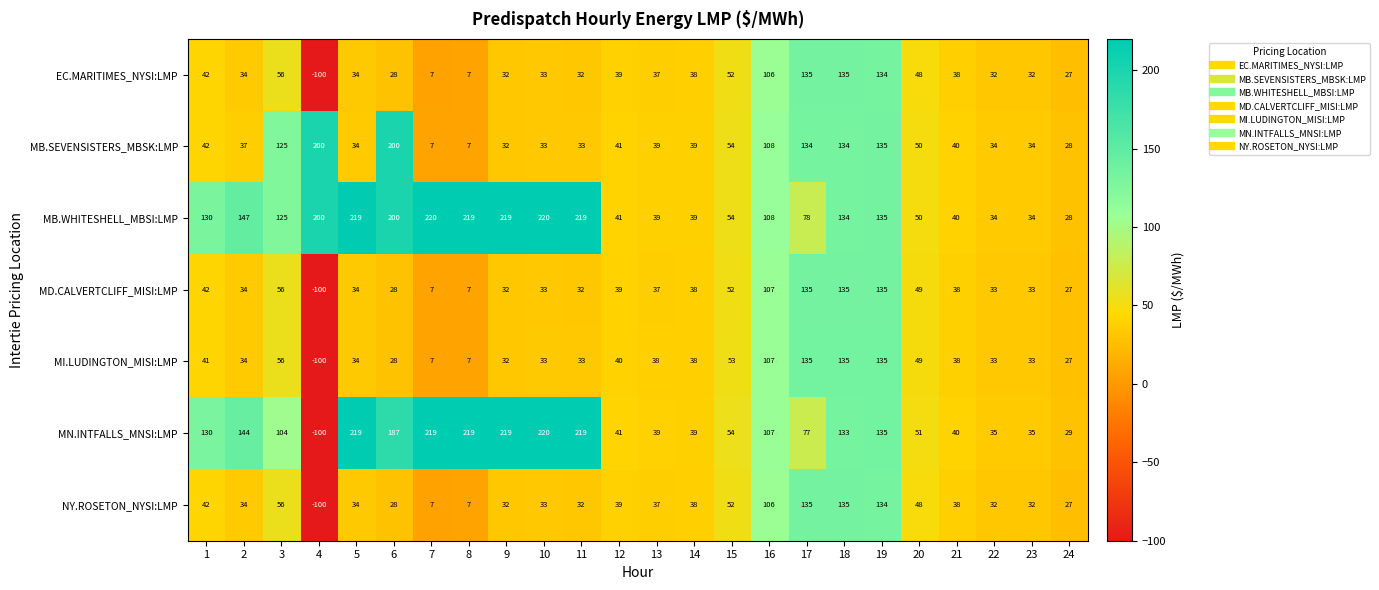

What is the total value across all series at 14?

269